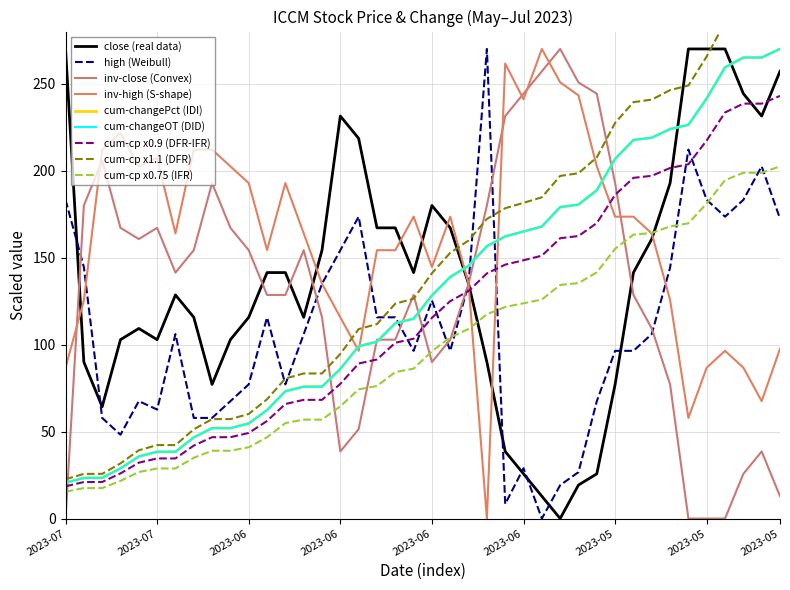

What is the spread (max minus min) of values at 2023-06-15?

45.0